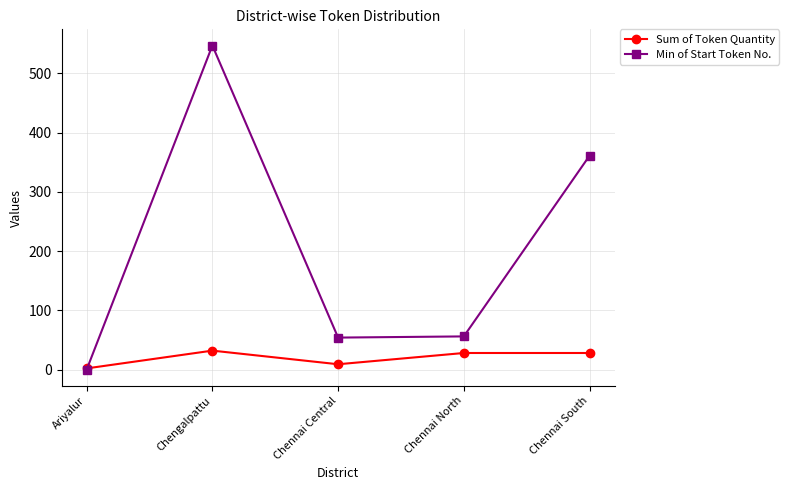

What is the sum of the Sum of Token Quantity values at Chennai South and Chennai North?

56